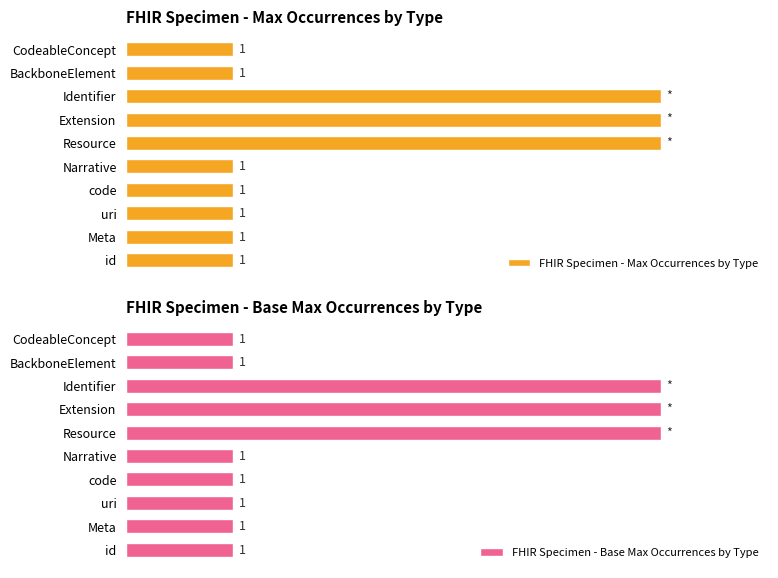

What is the value of the FHIR Specimen - Max Occurrences by Type bar at the 1st from the left?

1